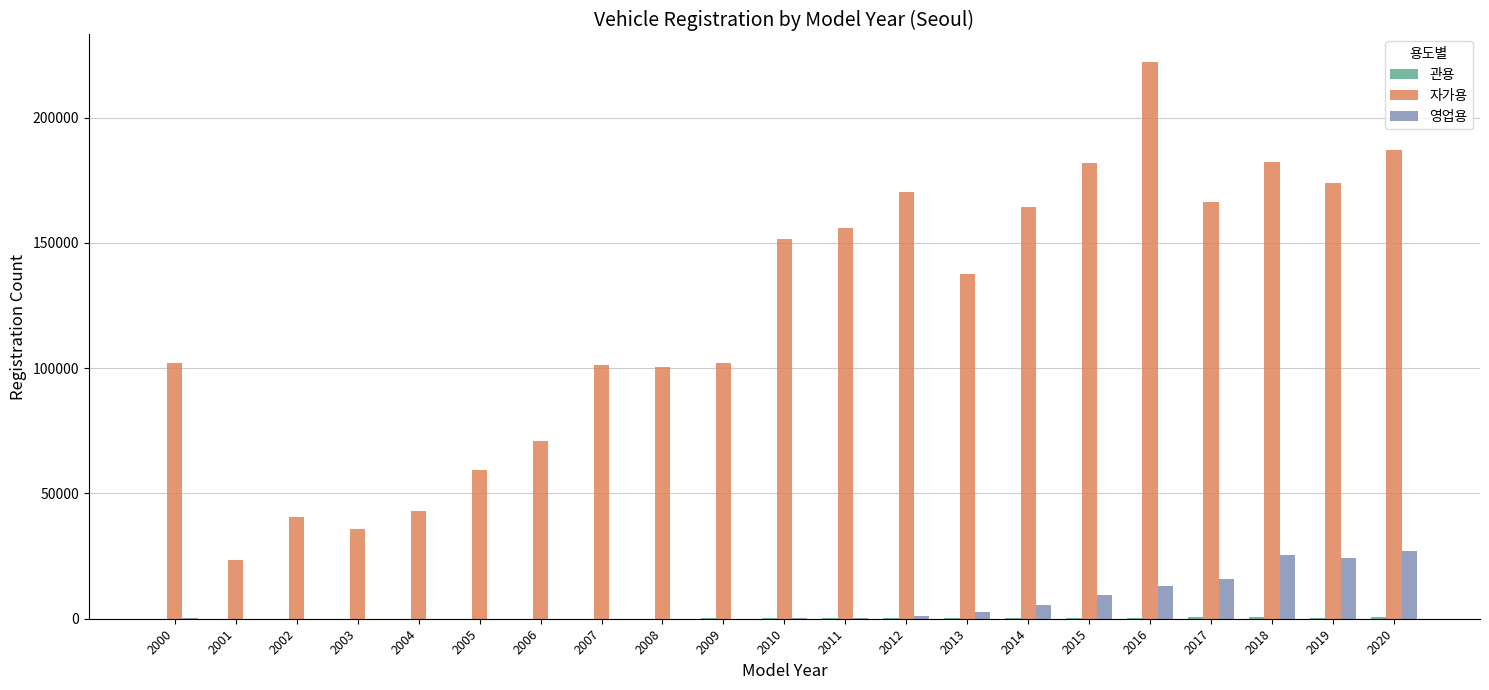

What is the maximum value for 자가용?

222114